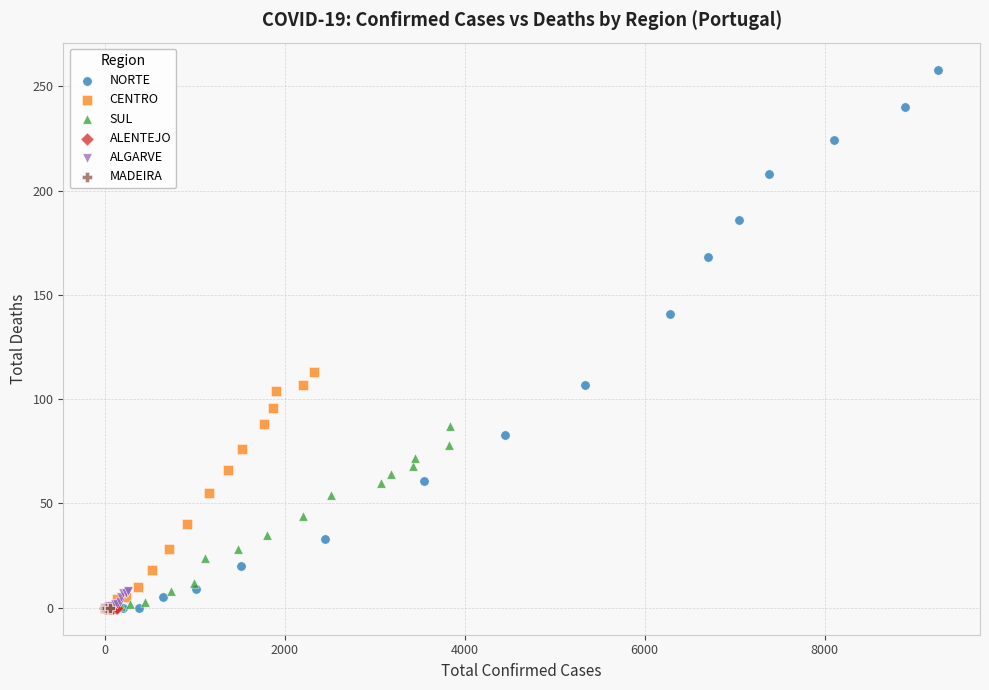

What are all the series names shown in the legend?

NORTE, CENTRO, SUL, ALENTEJO, ALGARVE, MADEIRA